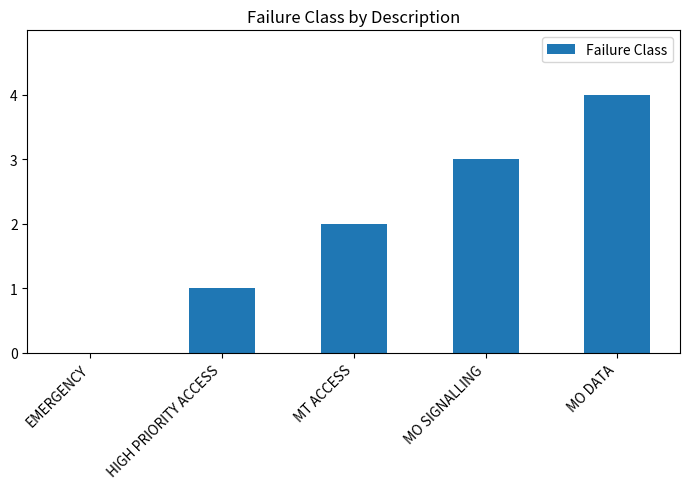

Is it true that the value at HIGH PRIORITY ACCESS is 2?

False